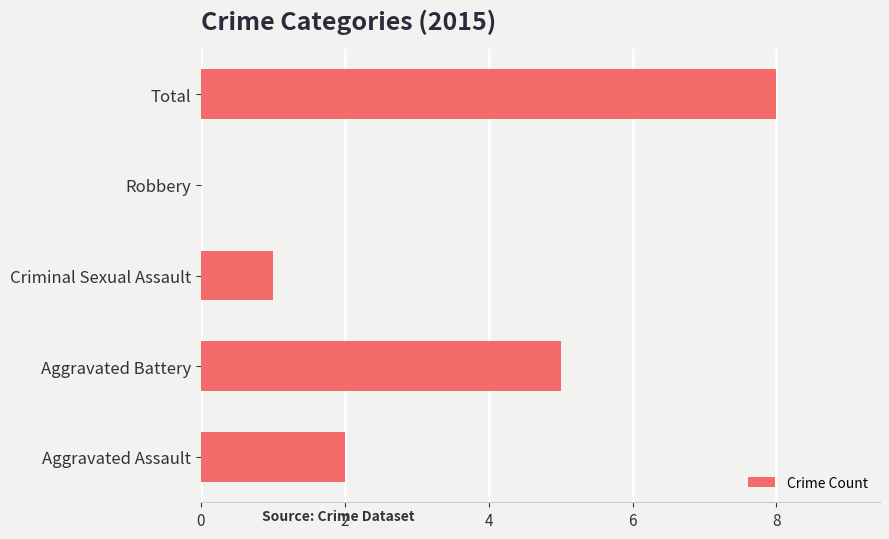

What is the change in value from Aggravated Battery to Total?

+3